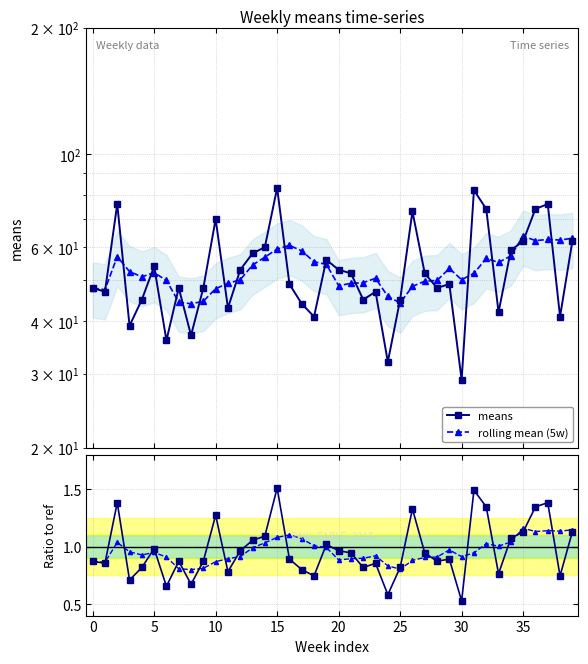

What value does the rolling mean (5w) series have at 38?

62.4